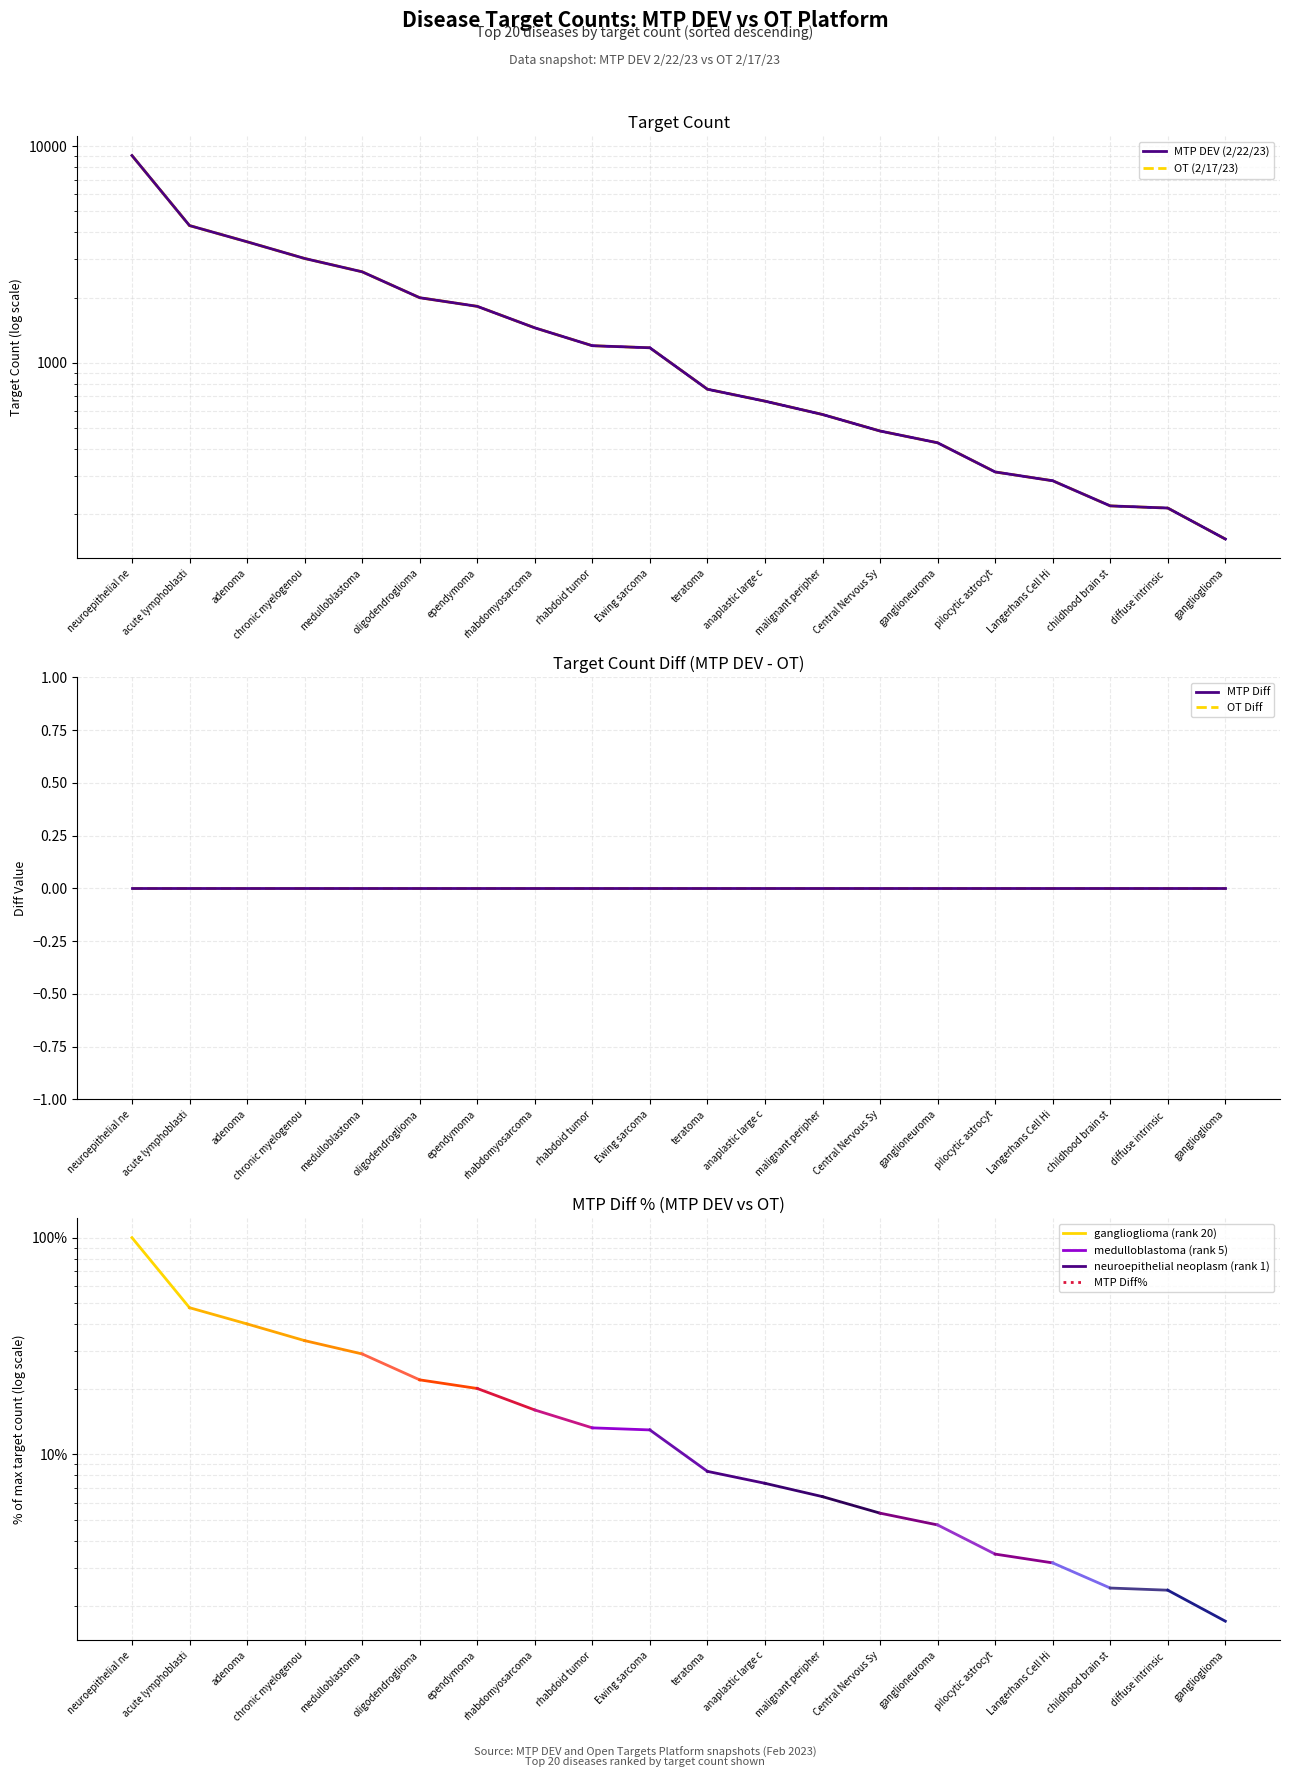

What is the difference between the highest and lowest values at diffuse intrinsic ?

214